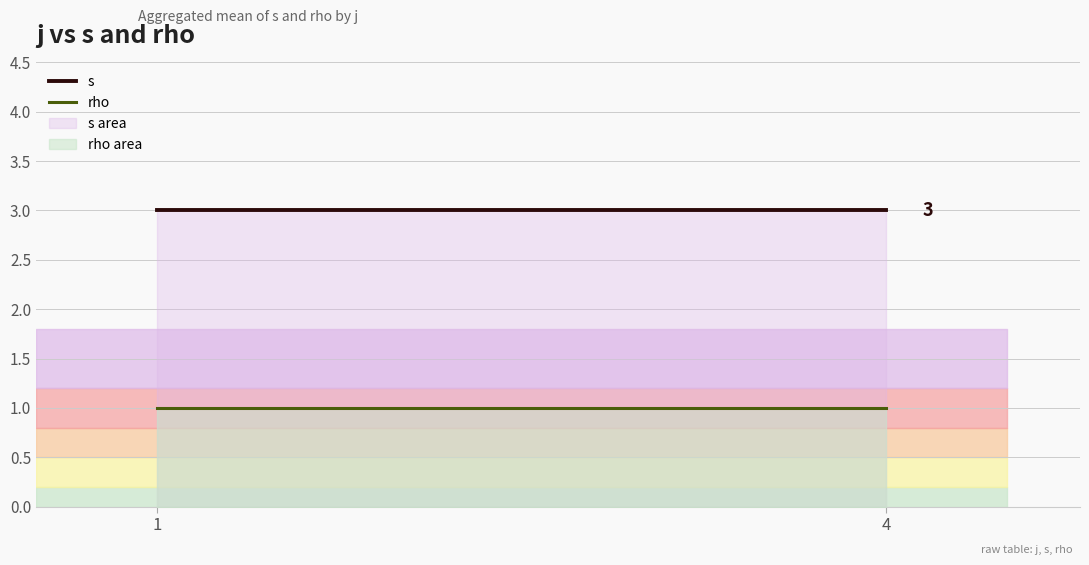

At which category does the chart reach its minimum across all series?

1